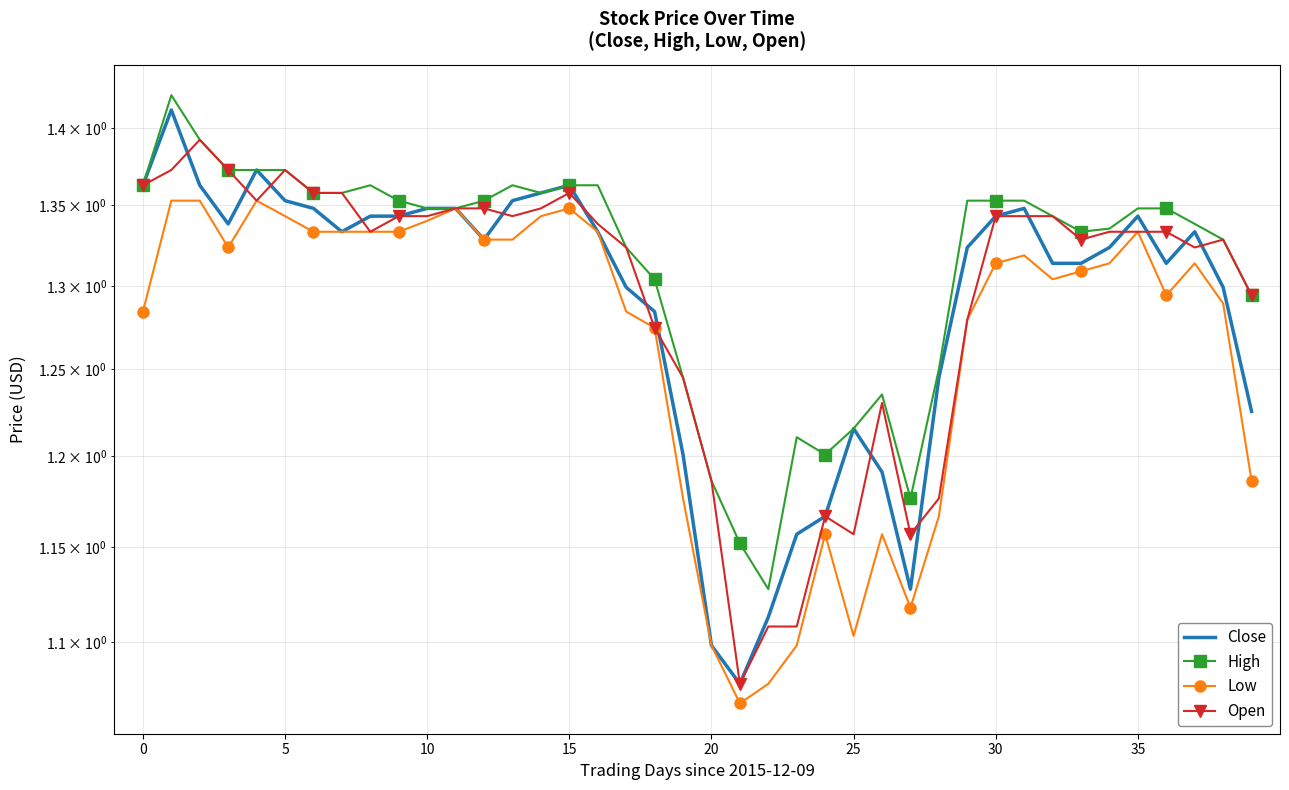

What is the value of the Open point at the 20th from the left?

1.2